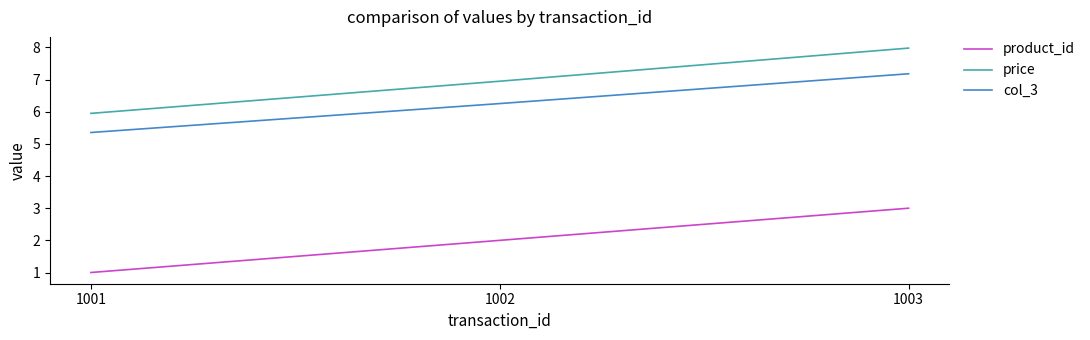

List the labels in order of product_id value, largest first.

1003, 1002, 1001